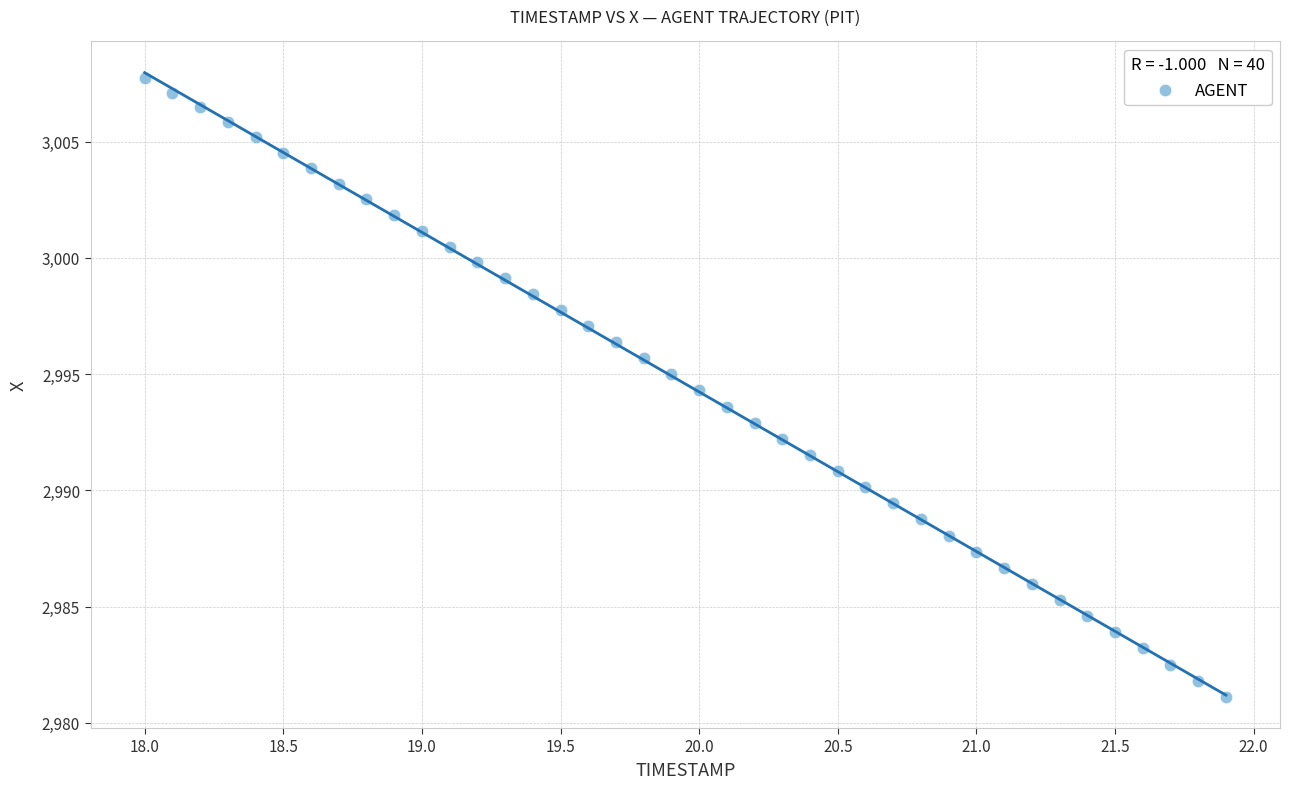

What is the range of Y values (max minus min)?

26.6